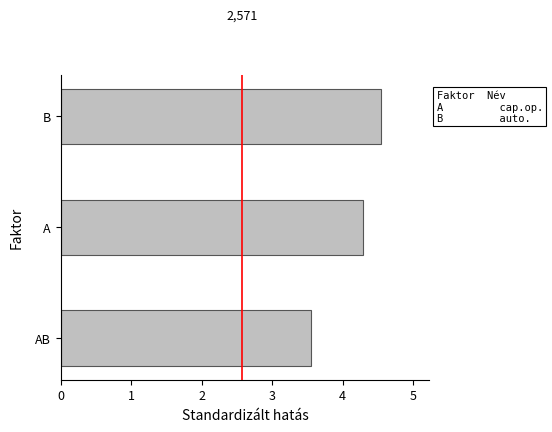

Count the number of values greater than 4.

2